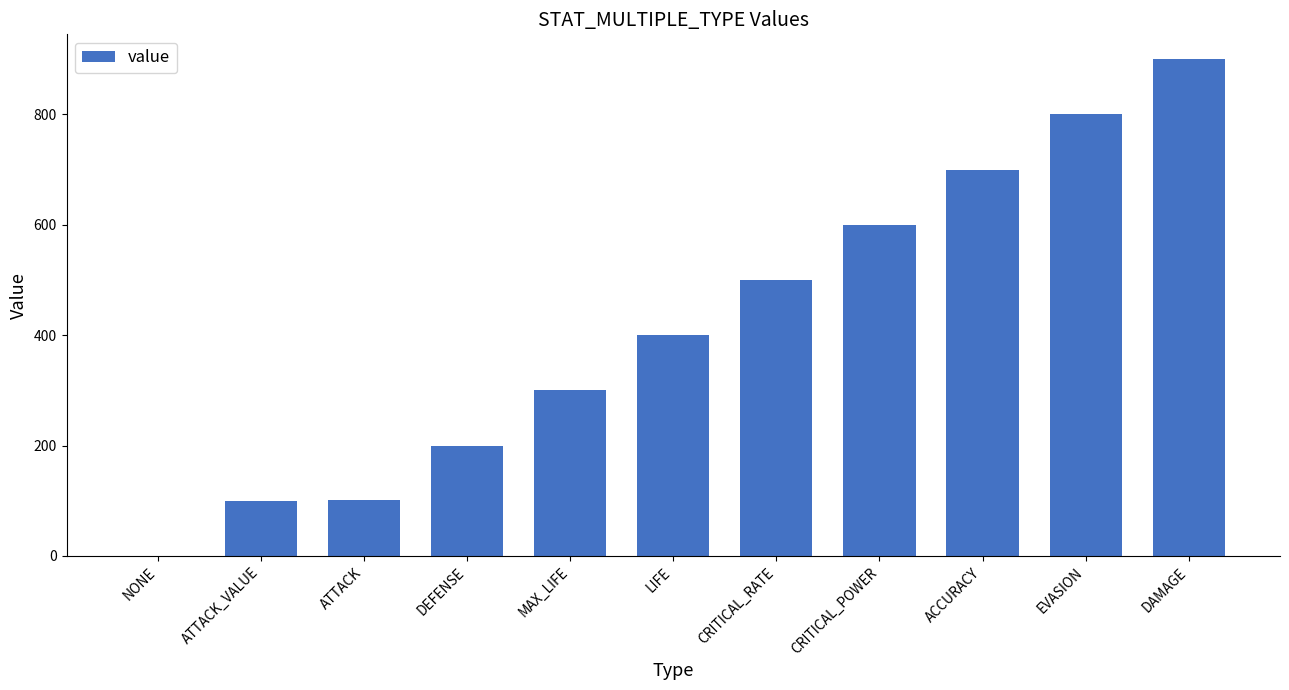

Read the value at MAX_LIFE.

300